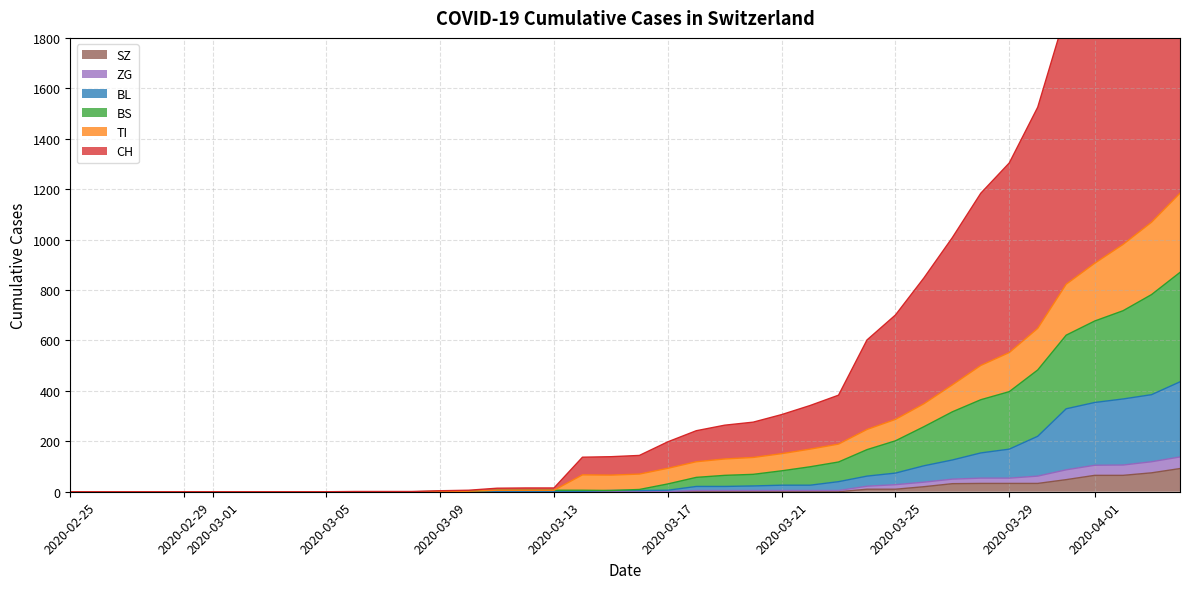

Reading left to right, list all the values displayed in this chart.

CH: 2020-02-25=0	2020-02-26=0	2020-02-27=0	2020-02-28=0	2020-02-29=0	2020-03-01=0	2020-03-02=0	2020-03-03=0	2020-03-04=0	2020-03-05=0	2020-03-06=1	2020-03-07=1	2020-03-08=1	2020-03-09=4	2020-03-10=6	2020-03-11=14	2020-03-12=15	2020-03-13=15	2020-03-14=137	2020-03-15=139	2020-03-16=144	2020-03-17=198	2020-03-18=242	2020-03-19=264	2020-03-20=276	2020-03-21=306	2020-03-22=342	2020-03-23=383	2020-03-24=602	2020-03-25=701	2020-03-26=848	2020-03-27=1008	2020-03-28=1184	2020-03-29=1304	2020-03-30=1525	2020-03-31=1902	2020-04-01=2089	2020-04-02=2357	2020-04-03=2548	2020-04-04=2814
TI: 2020-02-25=0	2020-02-26=0	2020-02-27=0	2020-02-28=0	2020-02-29=0	2020-03-01=0	2020-03-02=0	2020-03-03=0	2020-03-04=0	2020-03-05=0	2020-03-06=0	2020-03-07=0	2020-03-08=0	2020-03-09=1	2020-03-10=2	2020-03-11=6	2020-03-12=6	2020-03-13=6	2020-03-14=67	2020-03-15=66	2020-03-16=70	2020-03-17=93	2020-03-18=119	2020-03-19=130	2020-03-20=136	2020-03-21=151	2020-03-22=169	2020-03-23=189	2020-03-24=247	2020-03-25=287	2020-03-26=349	2020-03-27=424	2020-03-28=501	2020-03-29=552	2020-03-30=648	2020-03-31=823	2020-04-01=906	2020-04-02=981	2020-04-03=1069	2020-04-04=1184
BS: 2020-02-25=0	2020-02-26=0	2020-02-27=0	2020-02-28=0	2020-02-29=0	2020-03-01=0	2020-03-02=0	2020-03-03=0	2020-03-04=0	2020-03-05=0	2020-03-06=0	2020-03-07=0	2020-03-08=0	2020-03-09=1	2020-03-10=2	2020-03-11=6	2020-03-12=6	2020-03-13=6	2020-03-14=6	2020-03-15=5	2020-03-16=9	2020-03-17=31	2020-03-18=57	2020-03-19=65	2020-03-20=69	2020-03-21=83	2020-03-22=99	2020-03-23=118	2020-03-24=167	2020-03-25=202	2020-03-26=258	2020-03-27=317	2020-03-28=365	2020-03-29=397	2020-03-30=483	2020-03-31=621	2020-04-01=677	2020-04-02=718	2020-04-03=782	2020-04-04=870
BL: 2020-02-25=0	2020-02-26=0	2020-02-27=0	2020-02-28=0	2020-02-29=0	2020-03-01=0	2020-03-02=0	2020-03-03=0	2020-03-04=0	2020-03-05=0	2020-03-06=0	2020-03-07=0	2020-03-08=0	2020-03-09=1	2020-03-10=2	2020-03-11=2	2020-03-12=2	2020-03-13=2	2020-03-14=2	2020-03-15=5	2020-03-16=5	2020-03-17=6	2020-03-18=21	2020-03-19=21	2020-03-20=23	2020-03-21=26	2020-03-22=26	2020-03-23=40	2020-03-24=62	2020-03-25=74	2020-03-26=103	2020-03-27=126	2020-03-28=154	2020-03-29=169	2020-03-30=220	2020-03-31=329	2020-04-01=354	2020-04-02=368	2020-04-03=385	2020-04-04=436
ZG: 2020-02-25=0	2020-02-26=0	2020-02-27=0	2020-02-28=0	2020-02-29=0	2020-03-01=0	2020-03-02=0	2020-03-03=0	2020-03-04=0	2020-03-05=0	2020-03-06=0	2020-03-07=0	2020-03-08=0	2020-03-09=0	2020-03-10=0	2020-03-11=0	2020-03-12=0	2020-03-13=0	2020-03-14=0	2020-03-15=0	2020-03-16=0	2020-03-17=1	2020-03-18=5	2020-03-19=5	2020-03-20=5	2020-03-21=5	2020-03-22=5	2020-03-23=5	2020-03-24=22	2020-03-25=28	2020-03-26=38	2020-03-27=50	2020-03-28=54	2020-03-29=54	2020-03-30=62	2020-03-31=87	2020-04-01=105	2020-04-02=106	2020-04-03=119	2020-04-04=138
SZ: 2020-02-25=0	2020-02-26=0	2020-02-27=0	2020-02-28=0	2020-02-29=0	2020-03-01=0	2020-03-02=0	2020-03-03=0	2020-03-04=0	2020-03-05=0	2020-03-06=0	2020-03-07=0	2020-03-08=0	2020-03-09=0	2020-03-10=0	2020-03-11=0	2020-03-12=0	2020-03-13=0	2020-03-14=0	2020-03-15=0	2020-03-16=0	2020-03-17=0	2020-03-18=0	2020-03-19=0	2020-03-20=0	2020-03-21=0	2020-03-22=0	2020-03-23=0	2020-03-24=10	2020-03-25=10	2020-03-26=20	2020-03-27=32	2020-03-28=33	2020-03-29=33	2020-03-30=33	2020-03-31=48	2020-04-01=65	2020-04-02=65	2020-04-03=75	2020-04-04=92